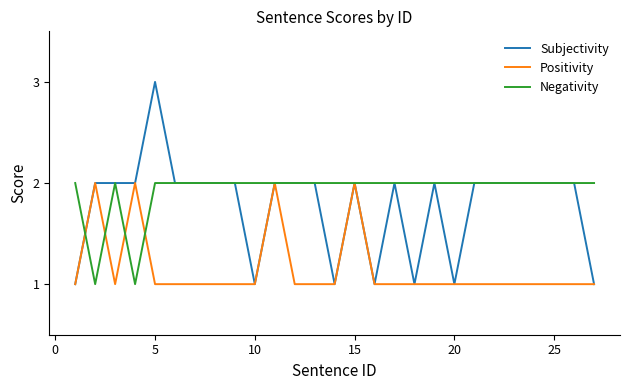

Count the Subjectivity values in the range 1 to 2.

26